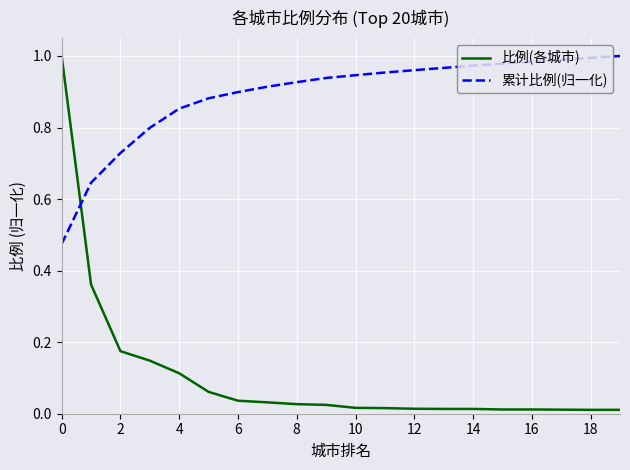

Which series has the largest total across all categories?

累计比例(归一化)